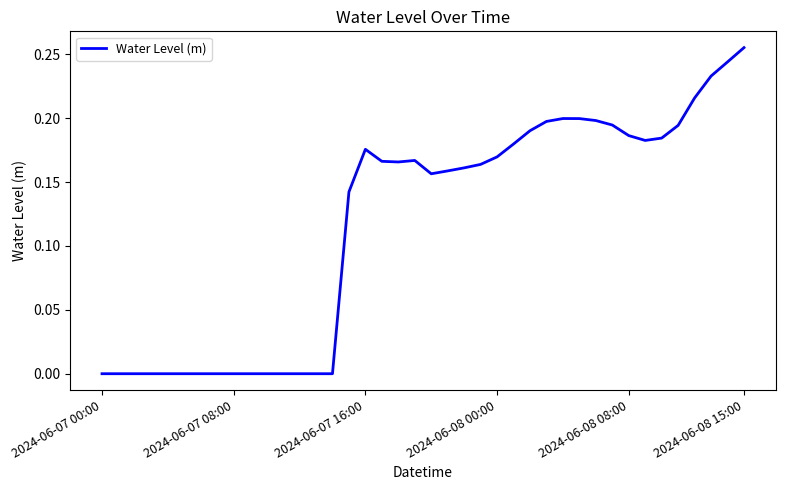

Where does the data first go above 0?

15